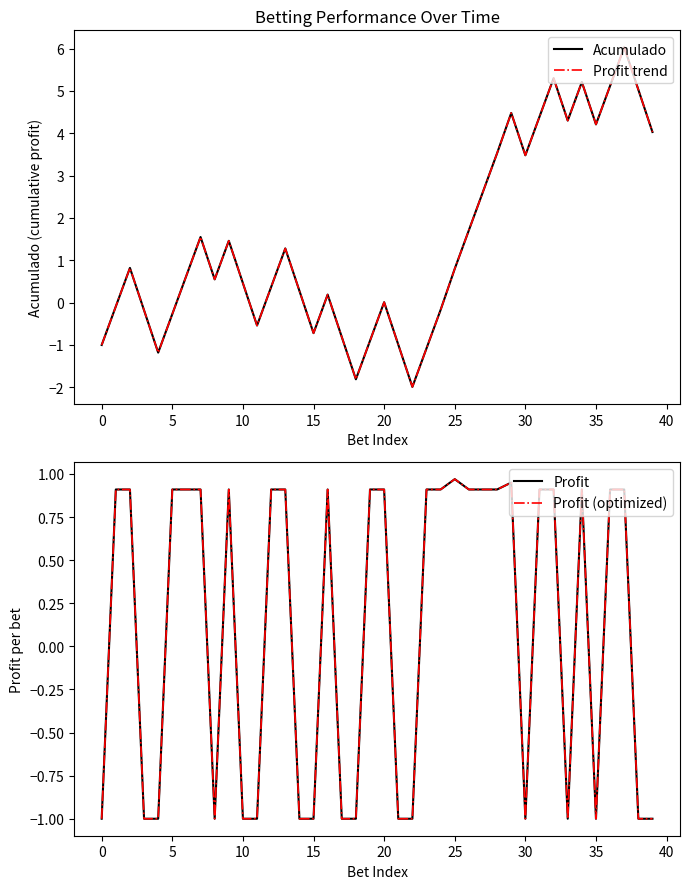

What is the difference between the highest and lowest values at 36?

4.2